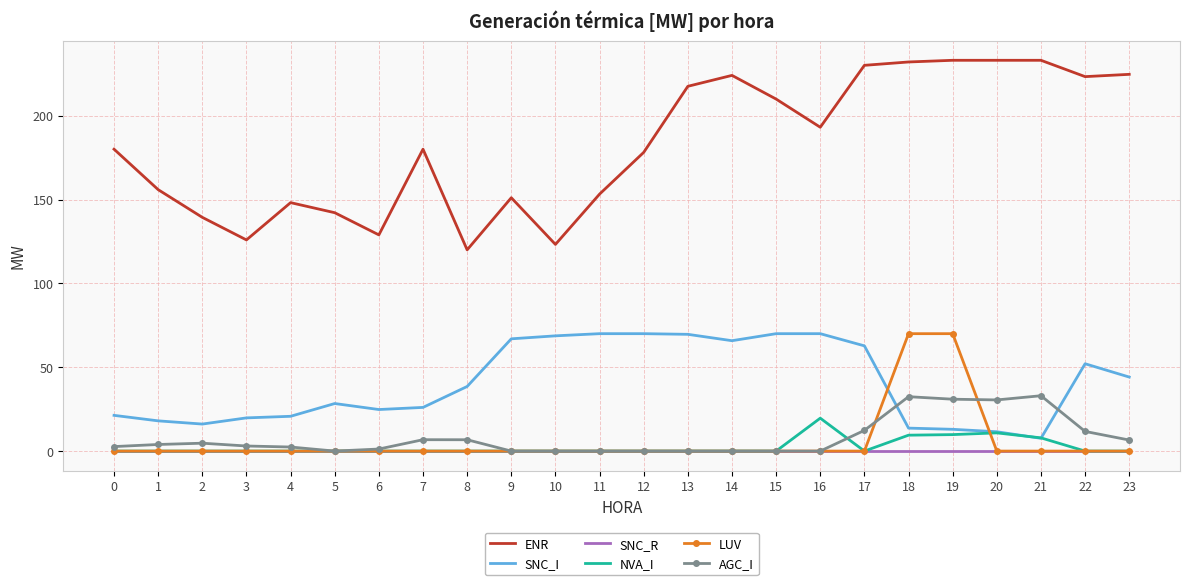

Between 6 and 13, which series saw the biggest shift?

ENR